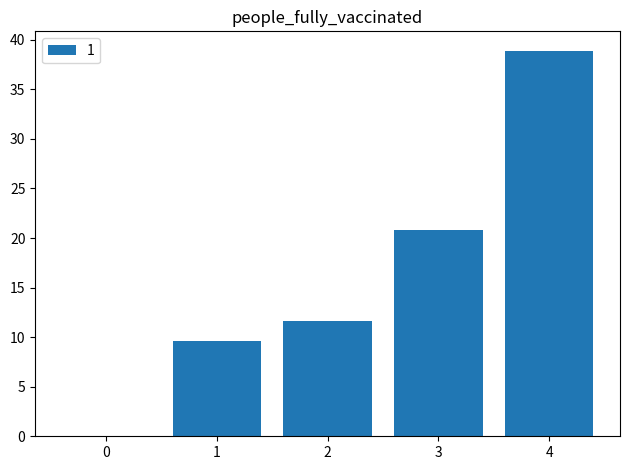

What is the sum of the values at 3 and 2?

32.4